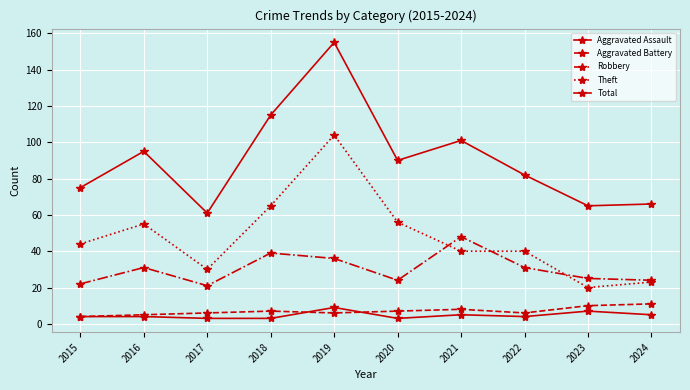

The Total series shows 65 at 2023. True or false?

True